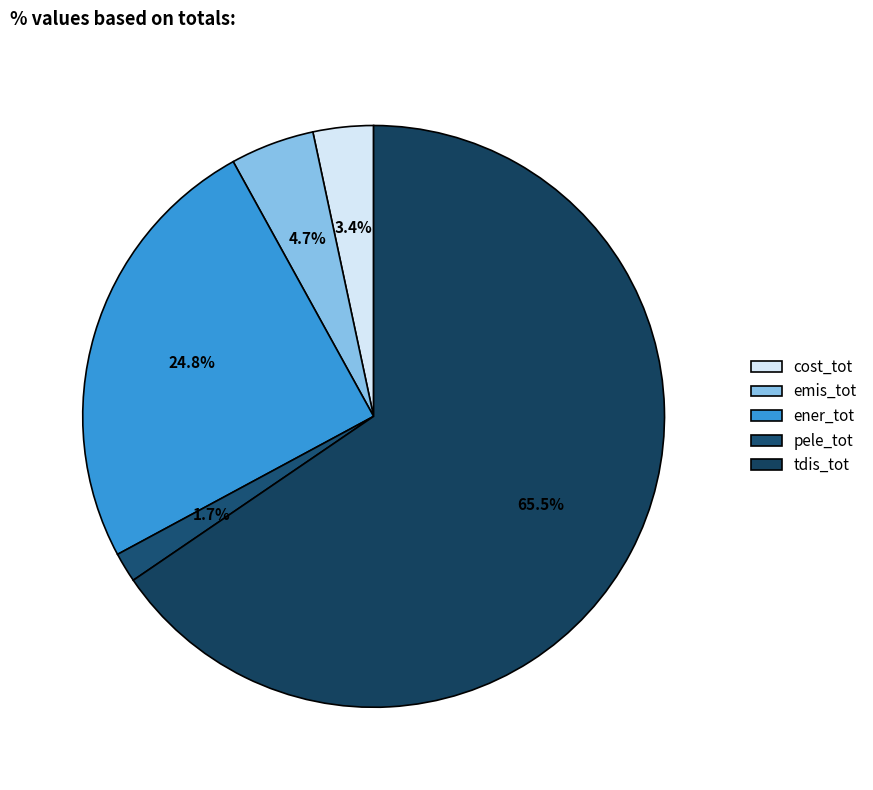

The pele_tot slice represents 8% of the pie. True or false?

False